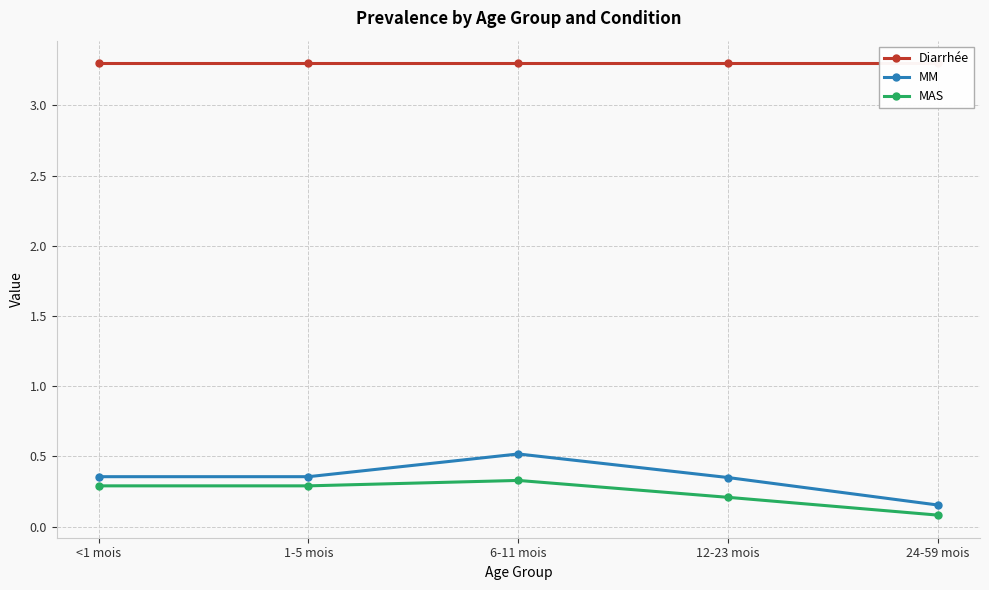

Reading left to right, extract all data points from this chart.

Diarrhée: 3.3	3.3	3.3	3.3	3.3
MM: 0.4	0.4	0.5	0.3	0.2
MAS: 0.3	0.3	0.3	0.2	0.1